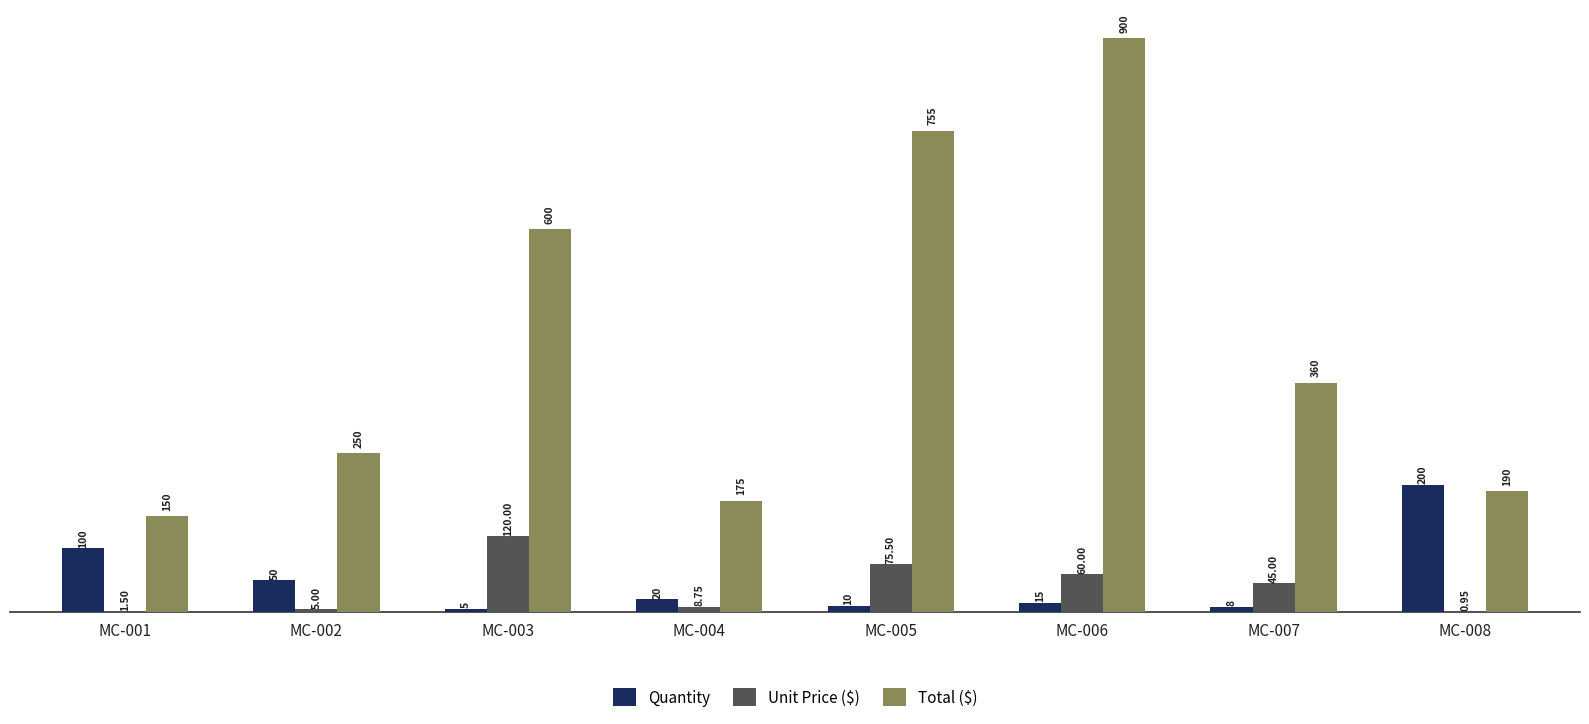

What is the sum of the Total ($) values at MC-007 and MC-002?

610.0